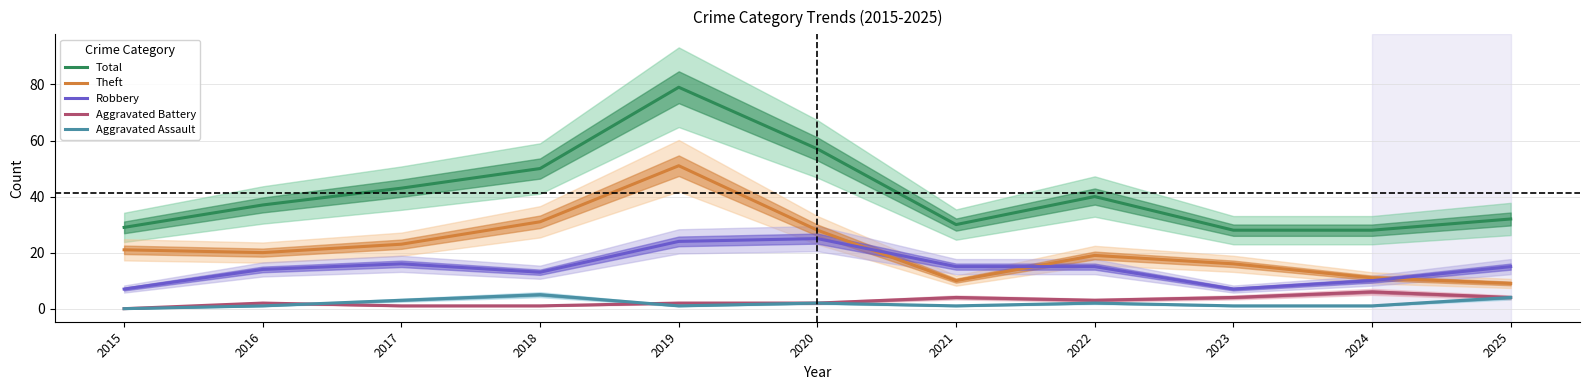

What is the lowest value of the Theft series?

9